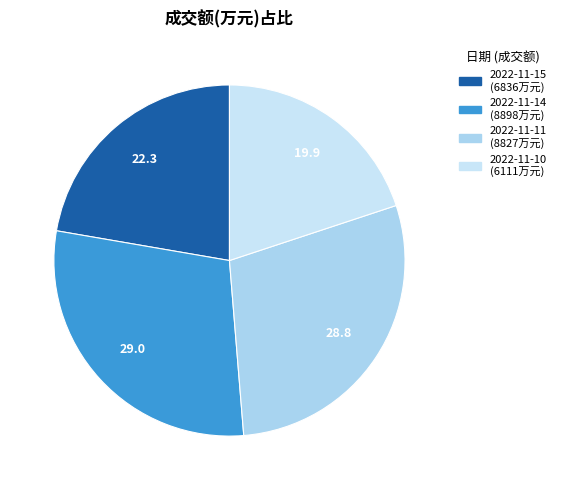

Does any single category account for the majority?

No